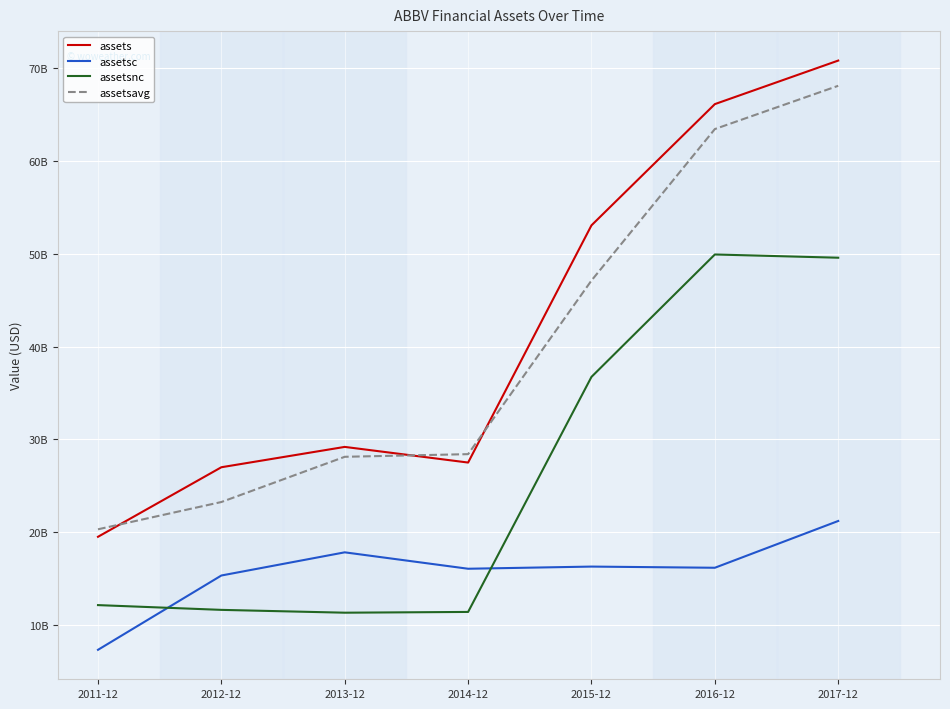

At which category does the chart reach its minimum across all series?

2011-12